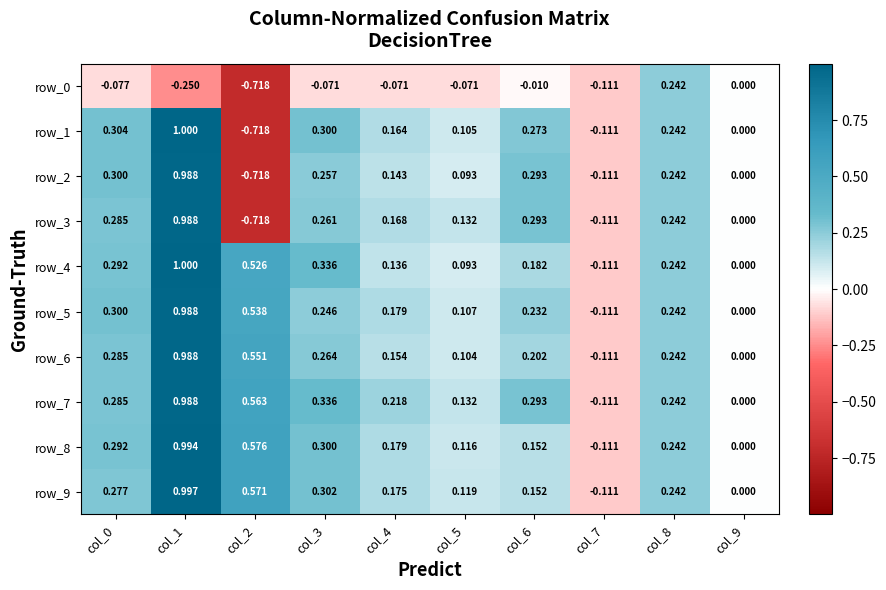

How many negative values does the row_2 series have?

2